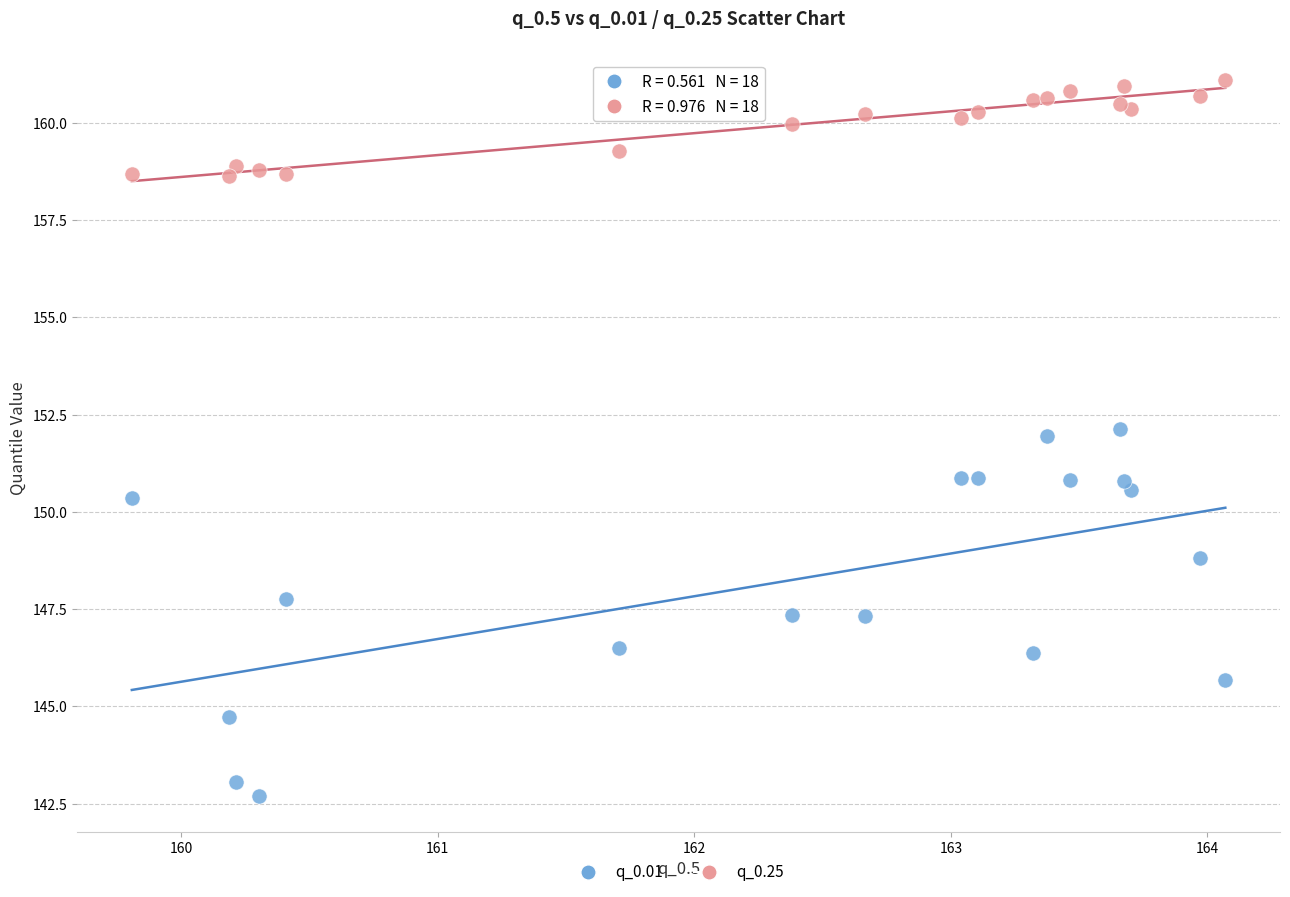

Which series contains the lowest Y value?

q_0.01